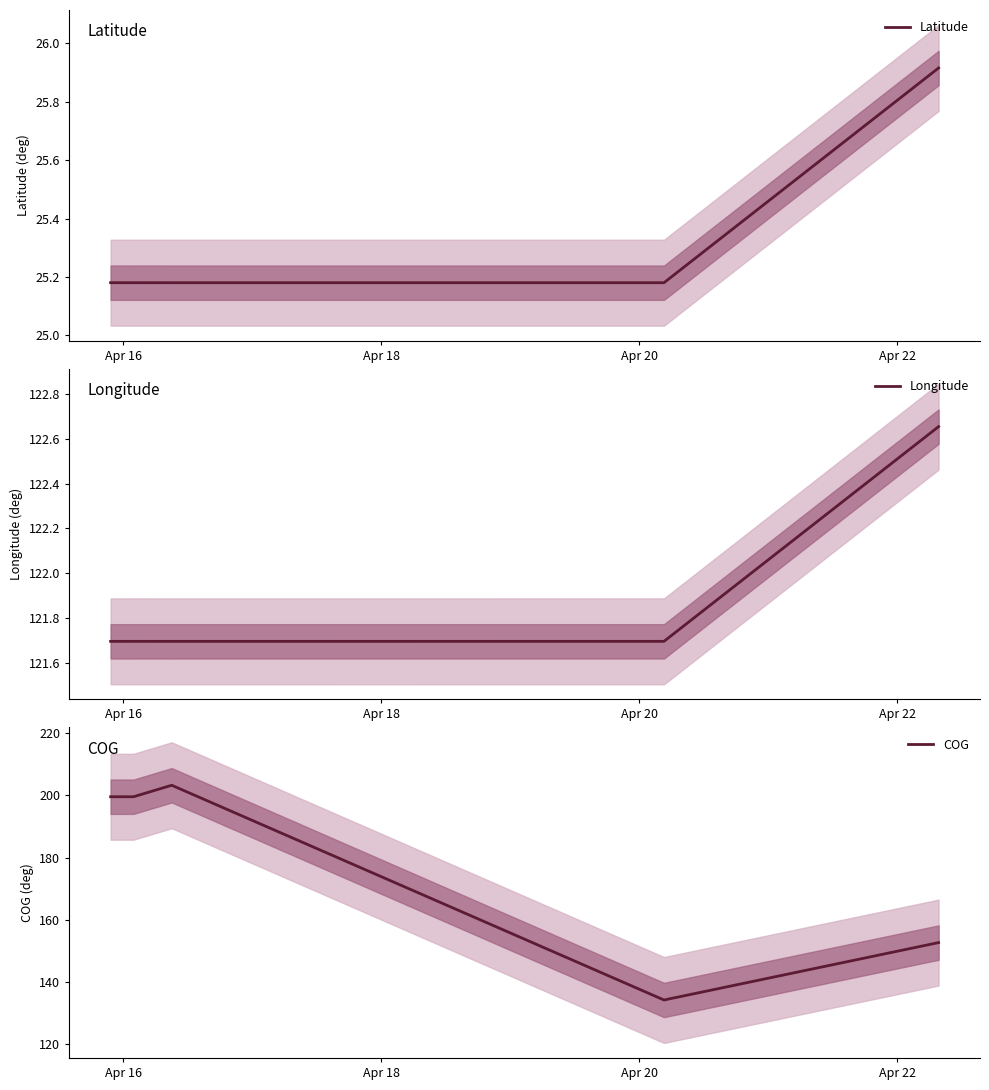

What is the sum of all Latitude values?

177.0